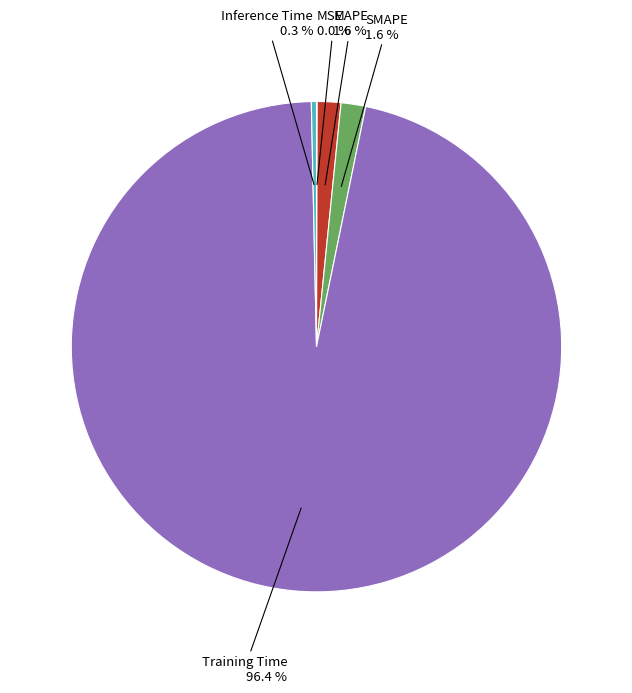

Which category has the biggest portion of the pie?

Training Time